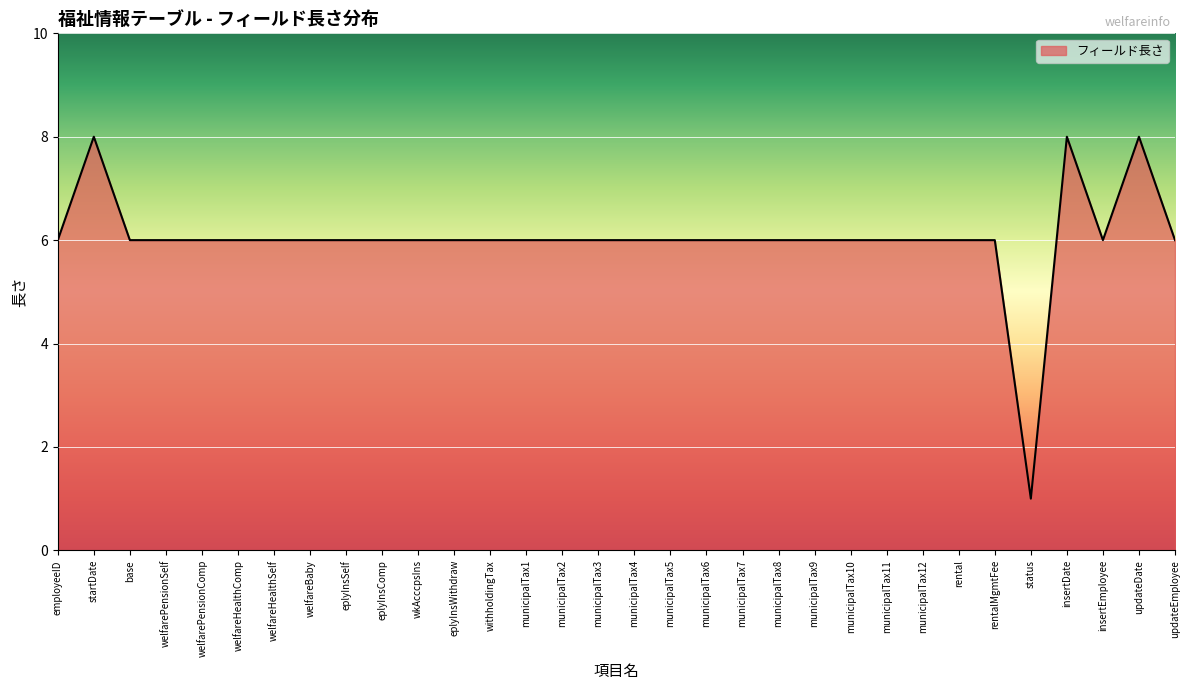

How many values are between 6 and 7?

28